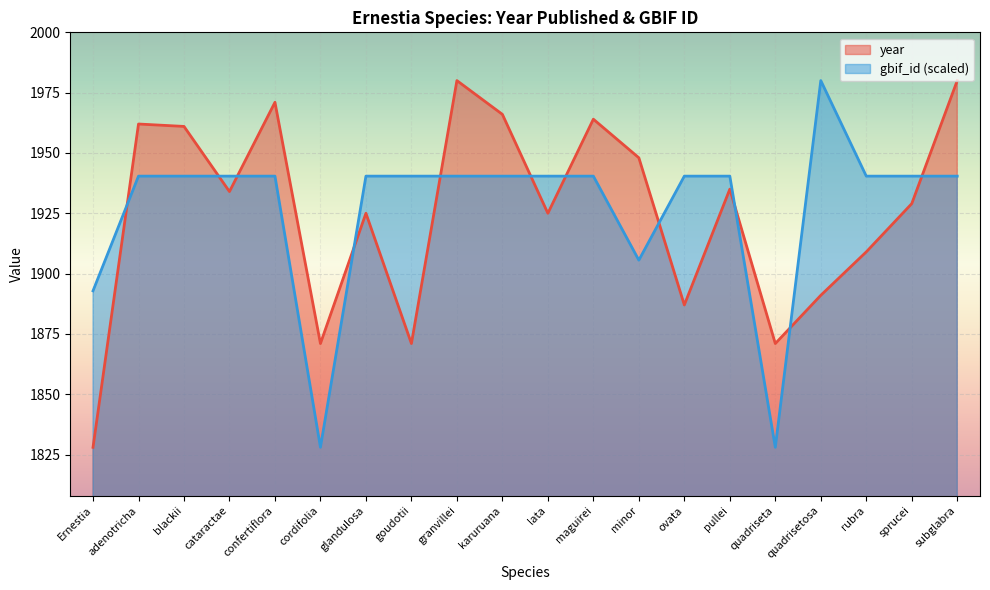

At granvillei, list the series in order from largest to smallest.

year, gbif_id (scaled)